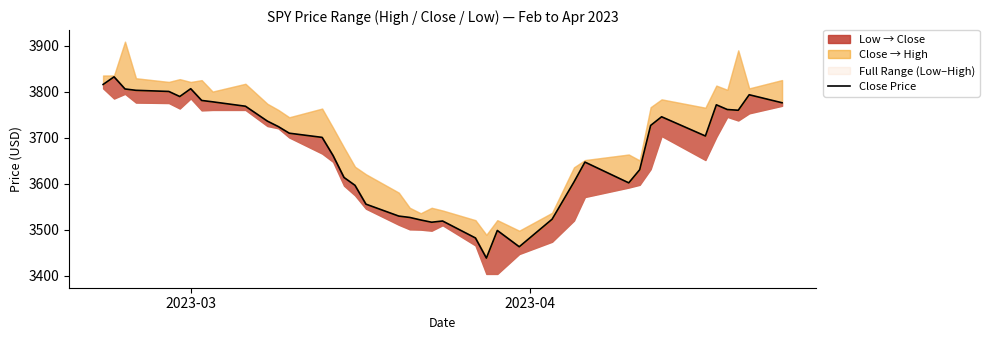

True or false: the data shows 6219.8 at 2.

False